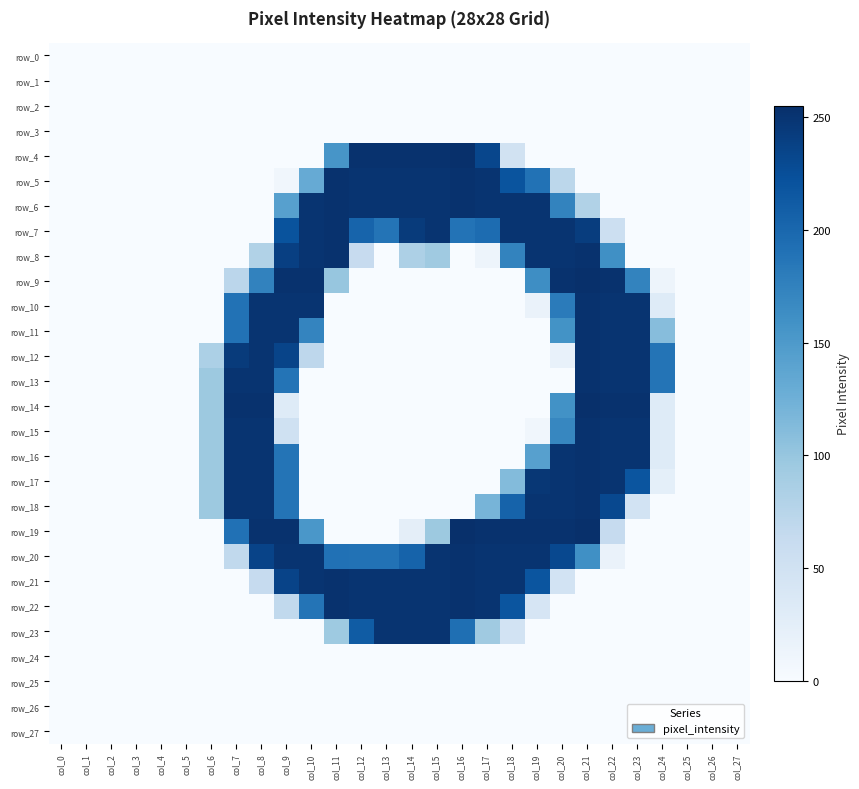

What is the difference between the row_16 values at col_4 and col_23?

251